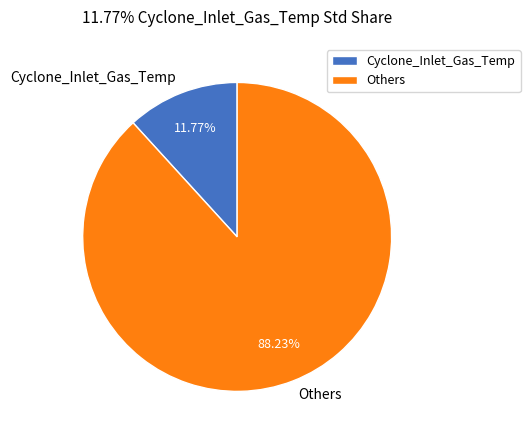

Between Others and Cyclone_Inlet_Gas_Temp, which is larger?

Others